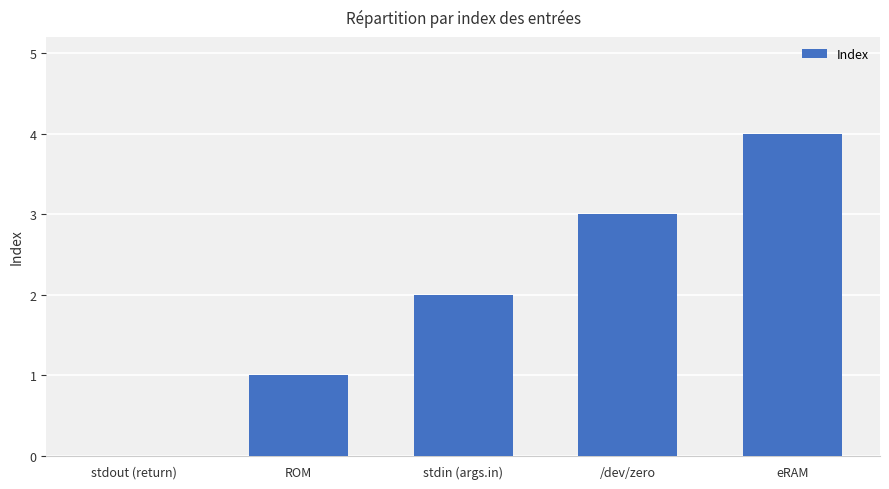

Which has a higher value, eRAM or stdin (args.in)?

eRAM